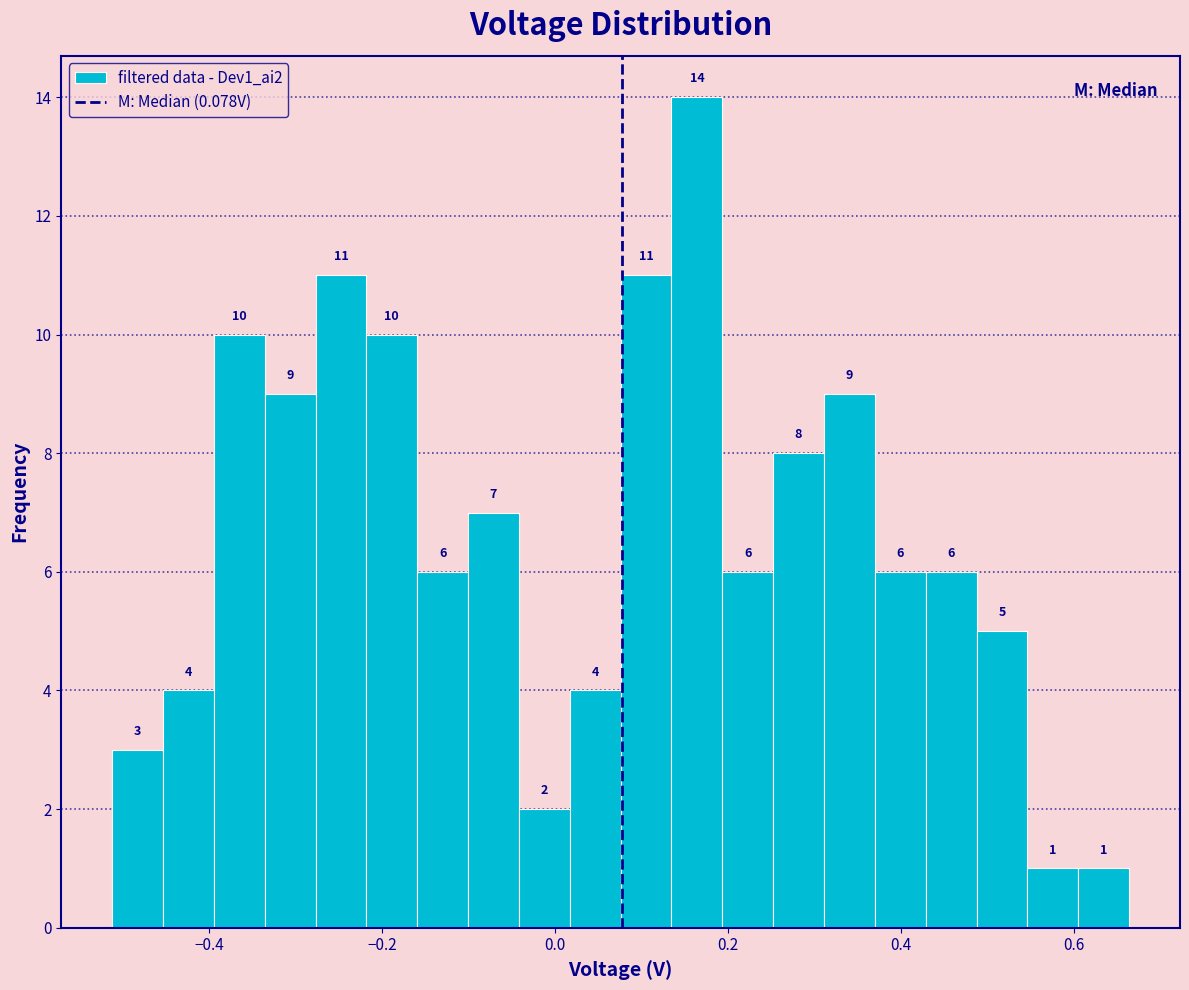

Read against the x-axis, roughly where is the centre of the tallest bar?

0.16